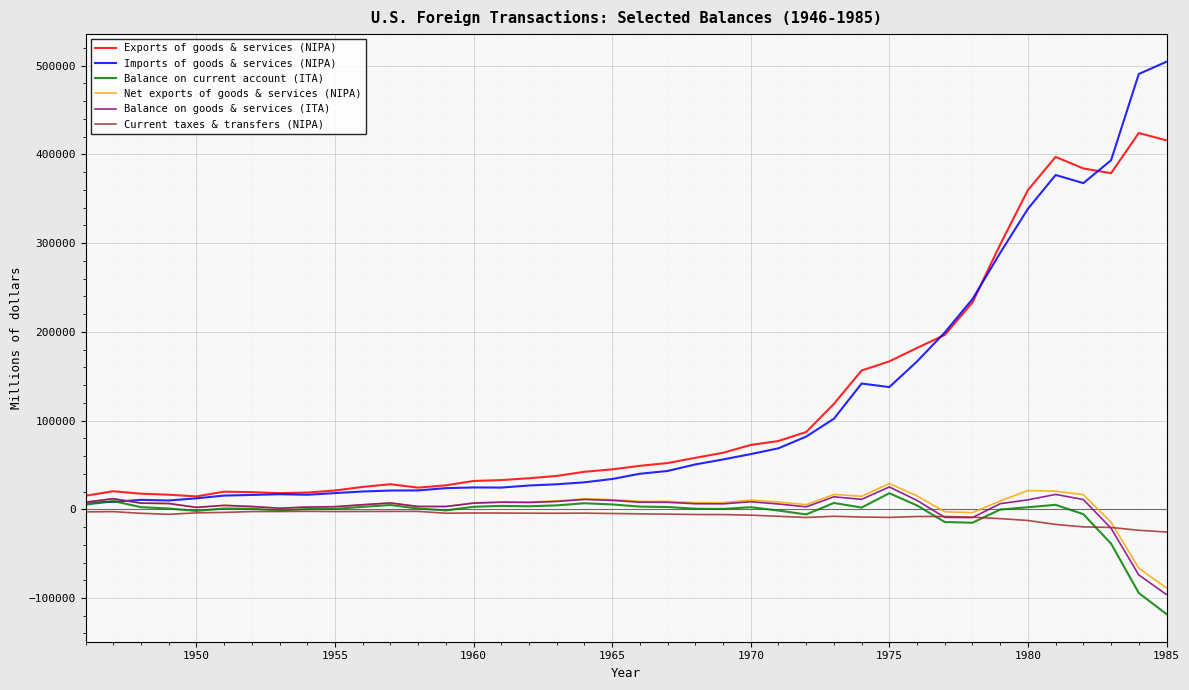

Which series has the largest range (max minus min)?

Imports of goods & services (NIPA)